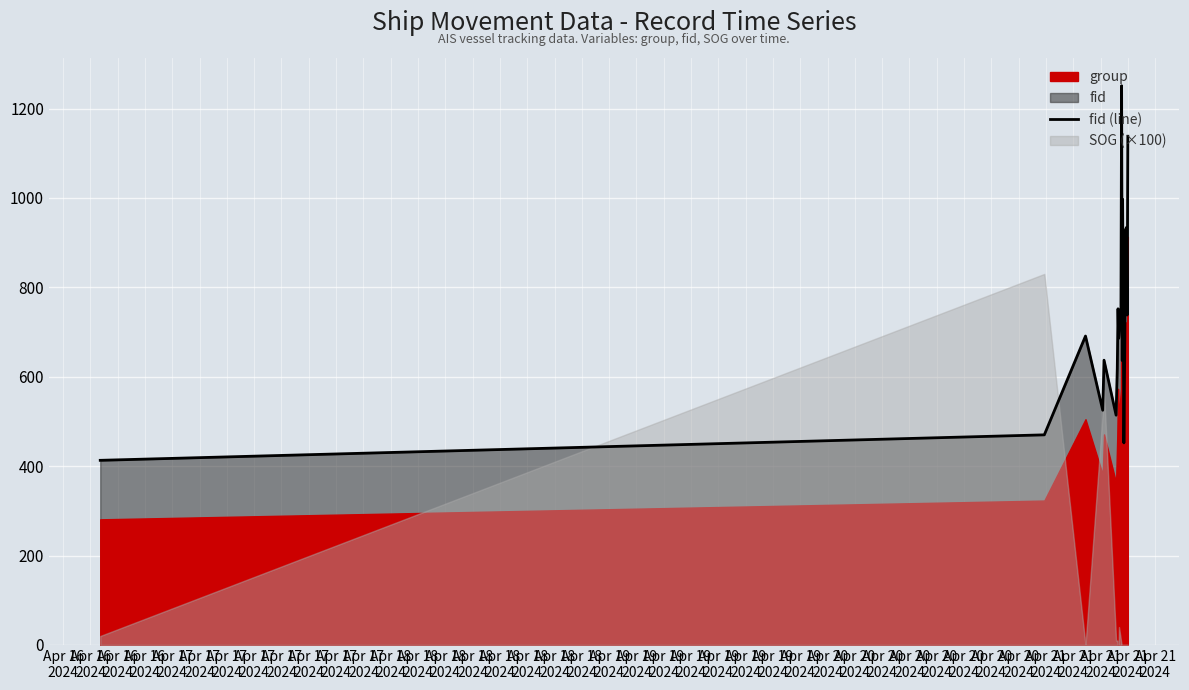

What is the maximum value for fid (line)?

1251